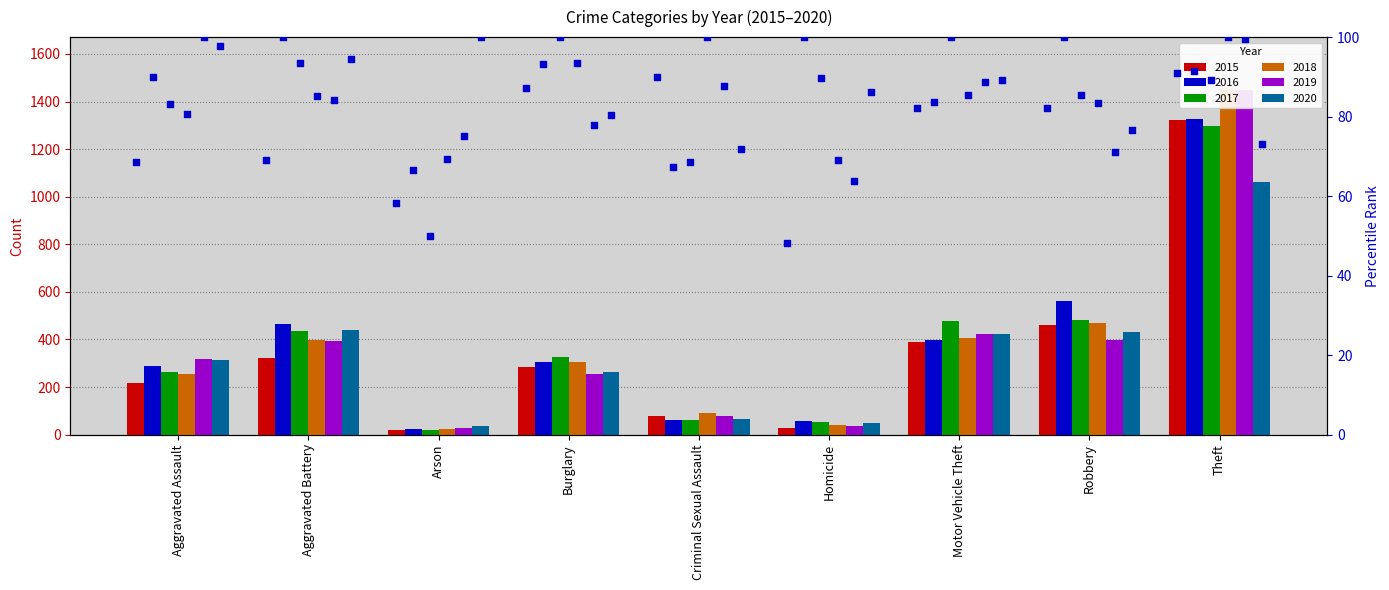

Which series has the largest total across all categories?

2016